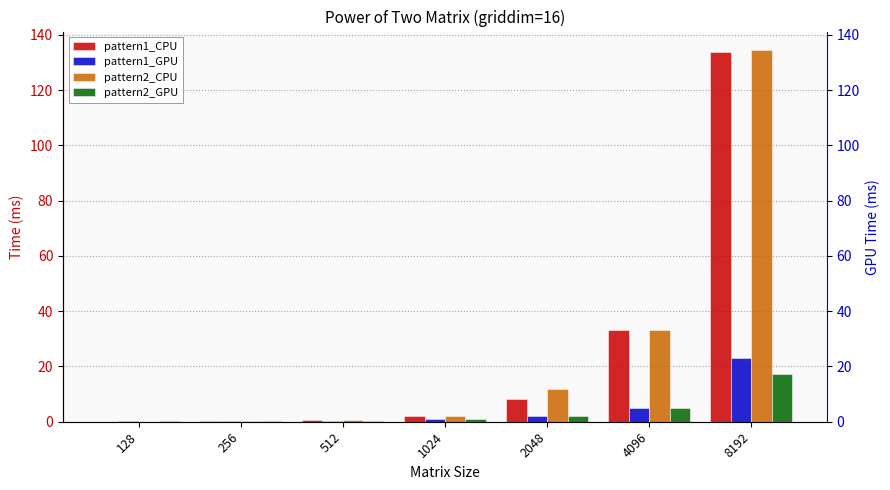

Reading right to left, transcribe all the data shown in this chart.

pattern1_CPU: 133.7	33.3	8.3	2.1	0.6	0.2	0.1
pattern1_GPU: 23.0	4.9	1.9	0.8	0.3	0.2	0.2
pattern2_CPU: 134.5	33.3	12.0	2.1	0.5	0.1	0.0
pattern2_GPU: 17.2	4.9	2.2	0.8	0.3	0.2	0.1